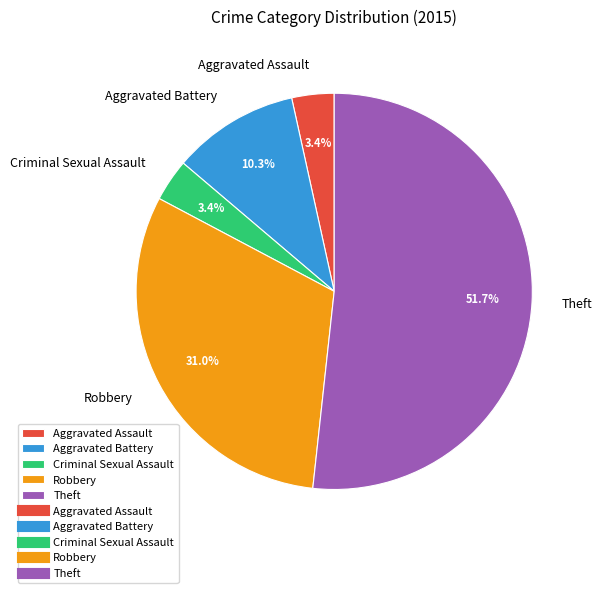

Which has a higher value, Aggravated Battery or Criminal Sexual Assault?

Aggravated Battery